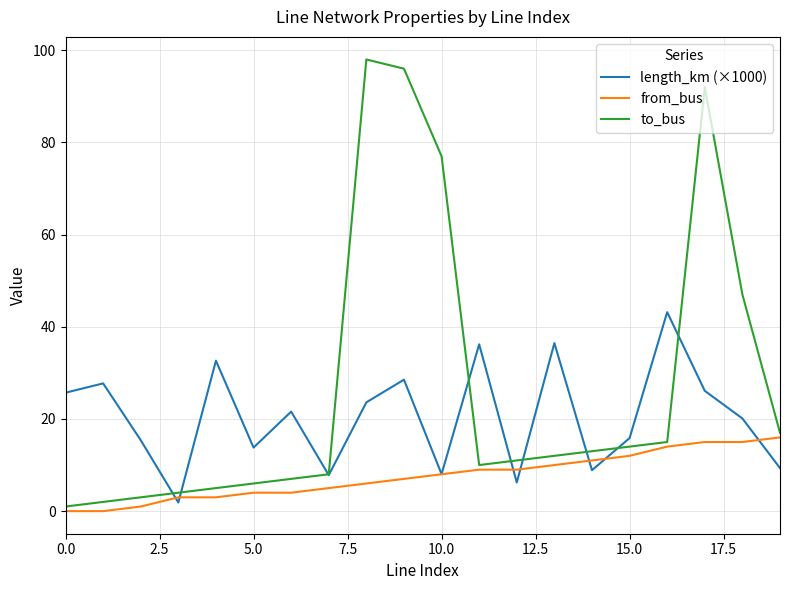

Which series has the largest total across all categories?

to_bus